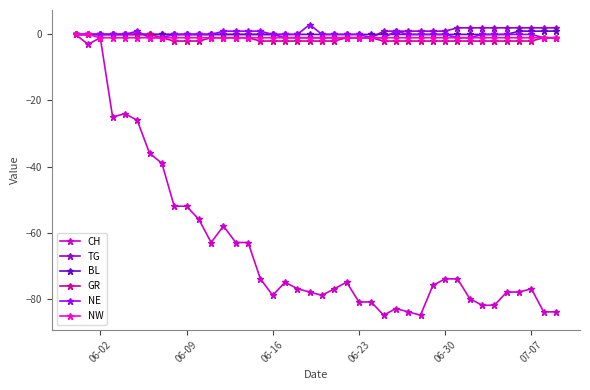

Count the NE values in the range 0 to 1.

31